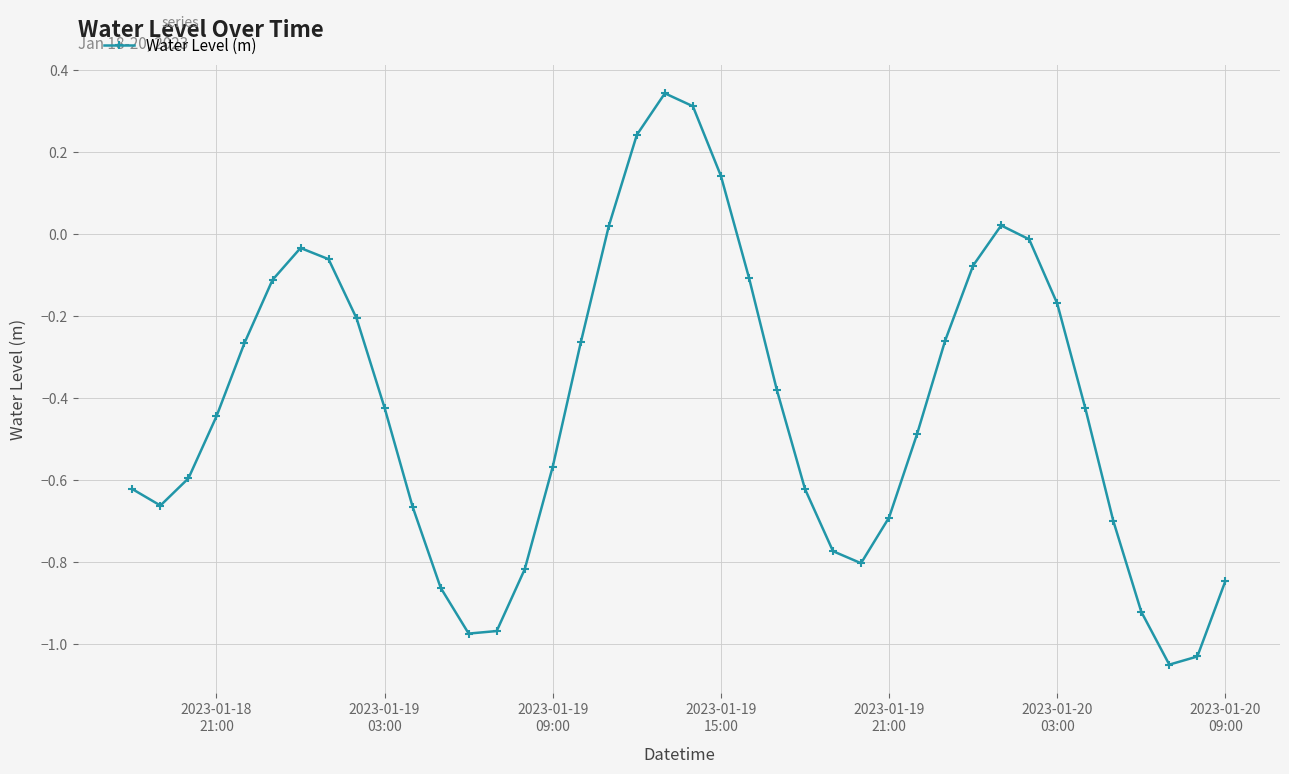

Does the chart display data point markers on the line(s)?

Yes